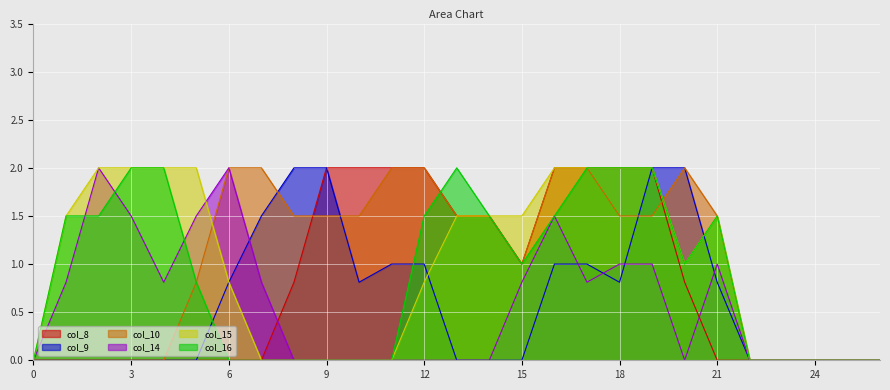

Is the value of col_16 at 22 greater than the value of col_14 at 26?

No